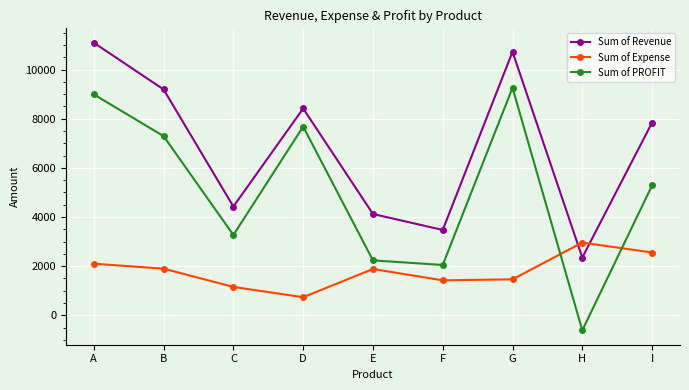

At which category is the sum across all series the highest?

A